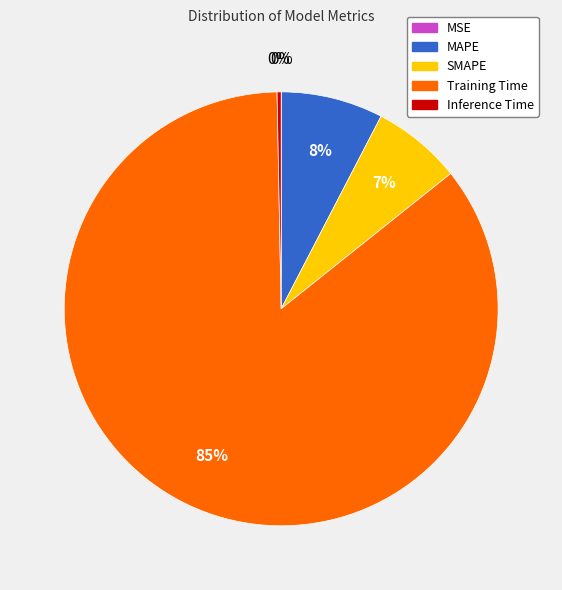

Does Inference Time represent more than half of the total?

No